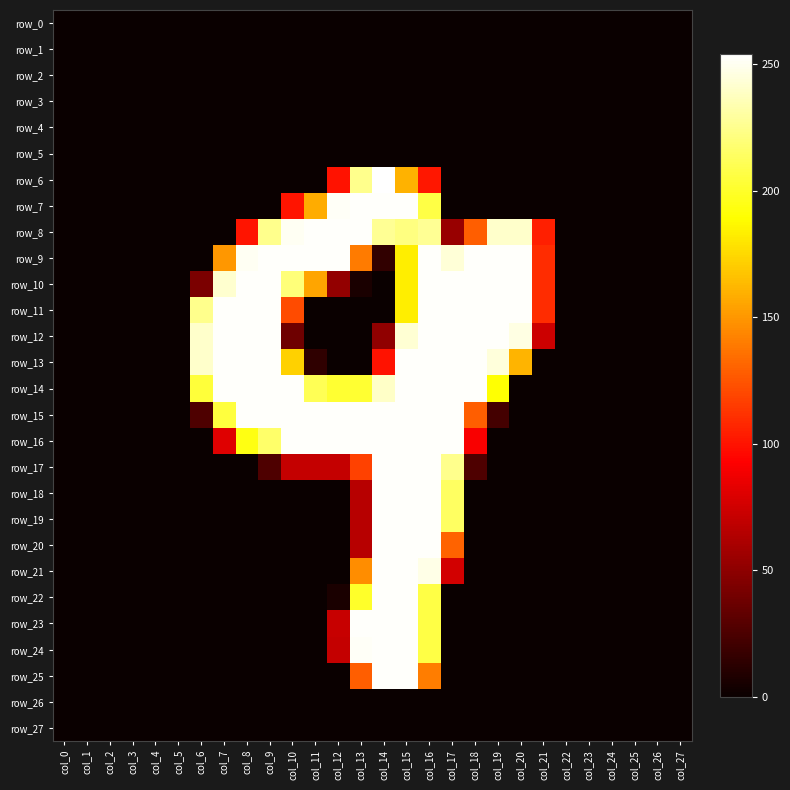

True or false: row_10 has a value of 253 at col_9.

True